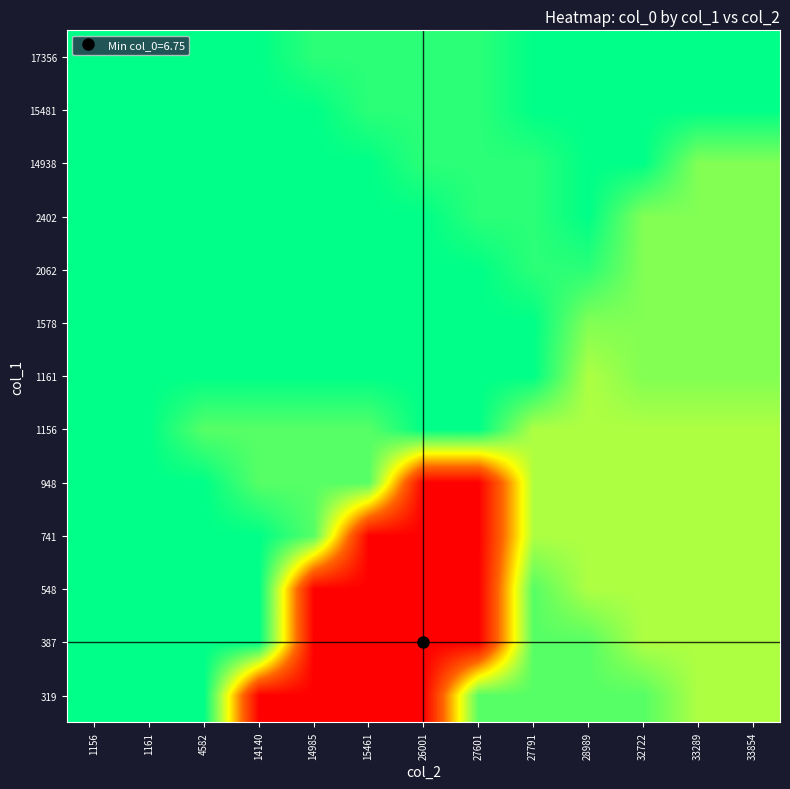

What is the smallest value displayed?

6.8